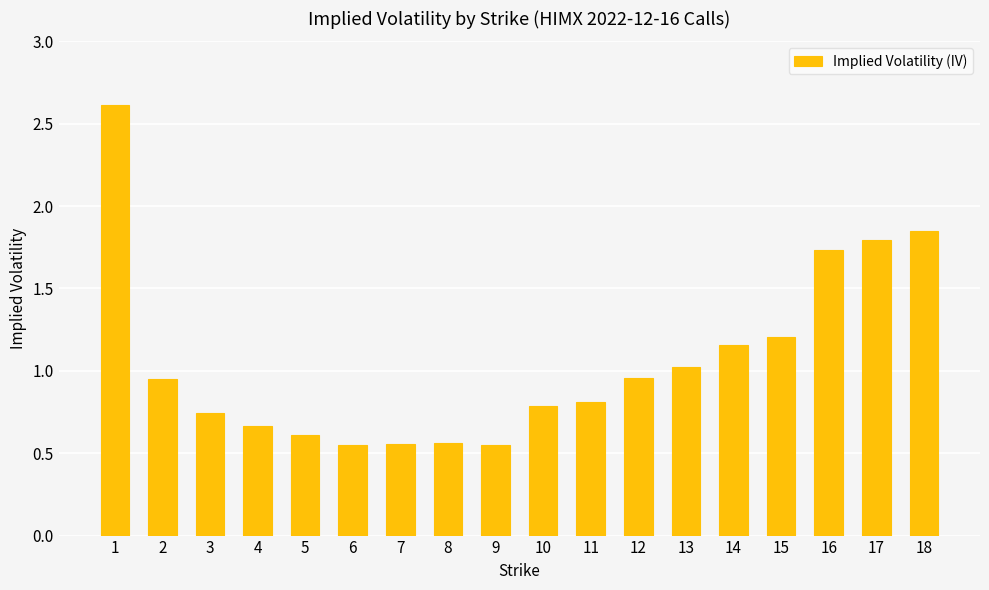

What is the greatest value displayed?

2.6